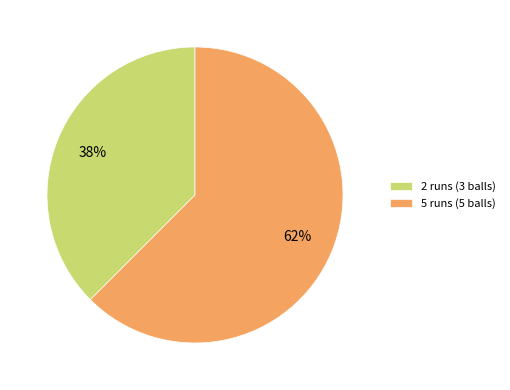

To the nearest percent, what is the combined percentage of 2 runs (3 balls) and 5 runs (5 balls)?

100%